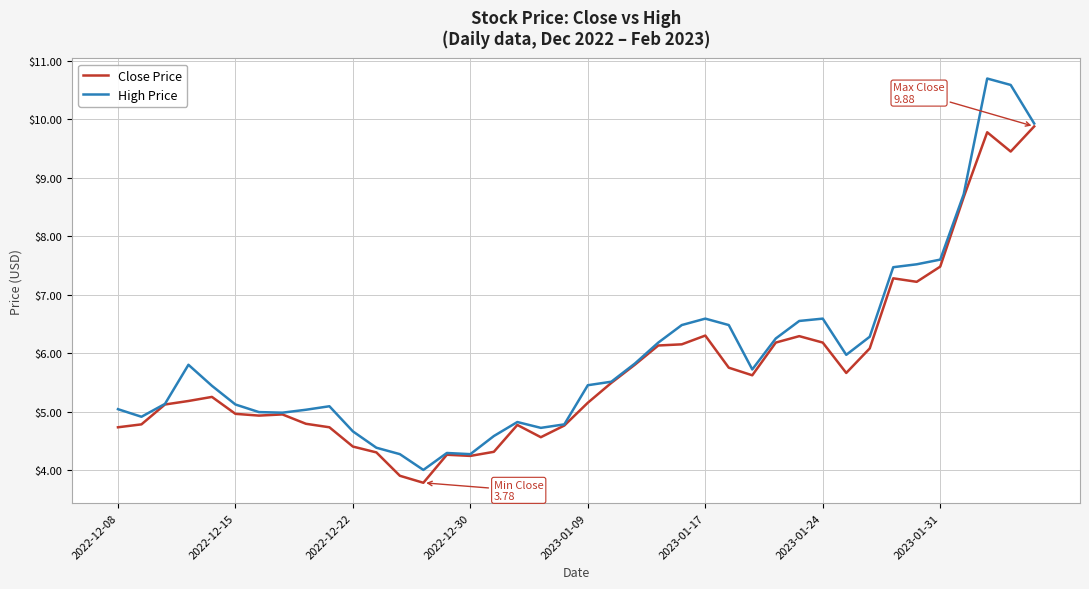

What is the lowest value of the Close Price series?

3.8